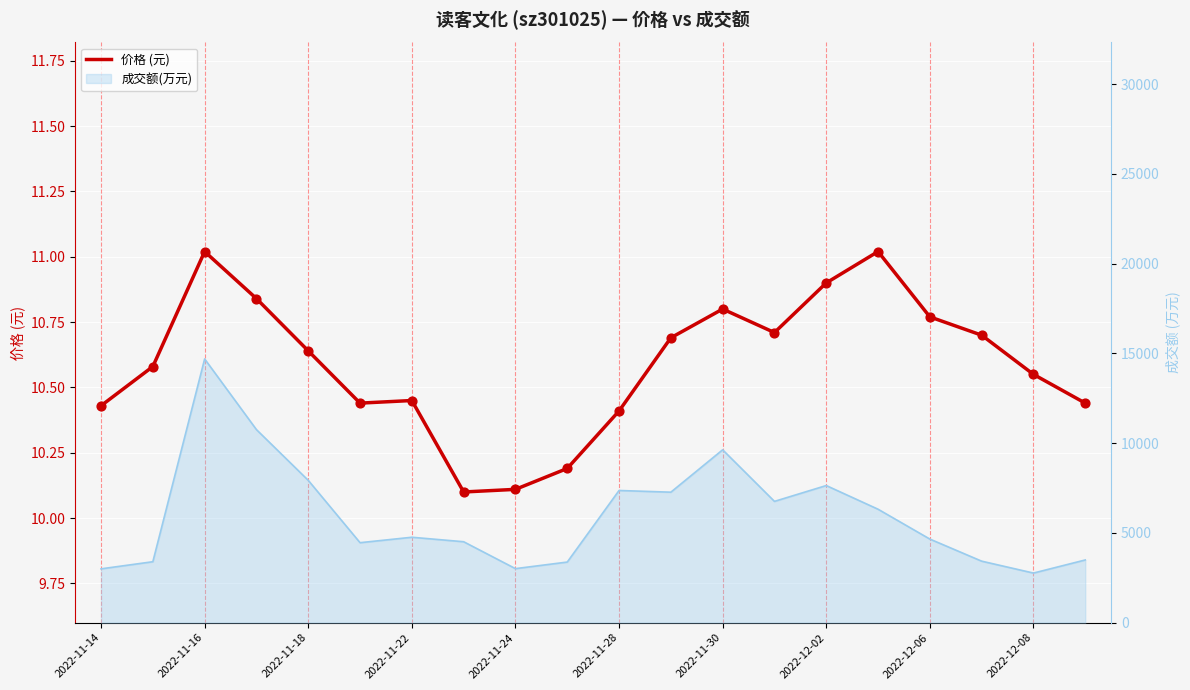

Which has a higher value, 2022-11-28 or 2022-12-06?

2022-12-06